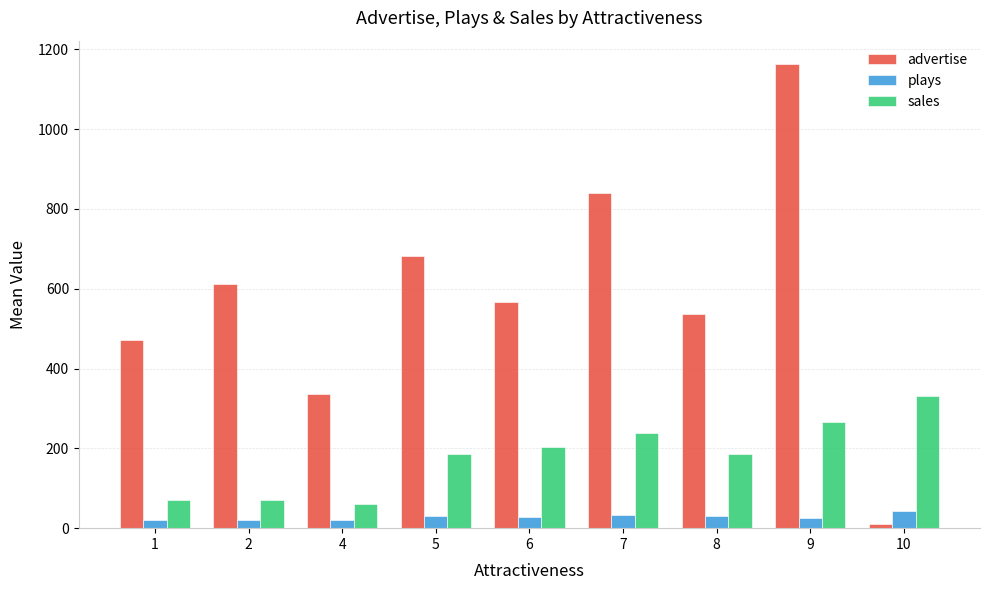

Rank the series at 1 from highest to lowest value.

advertise, sales, plays